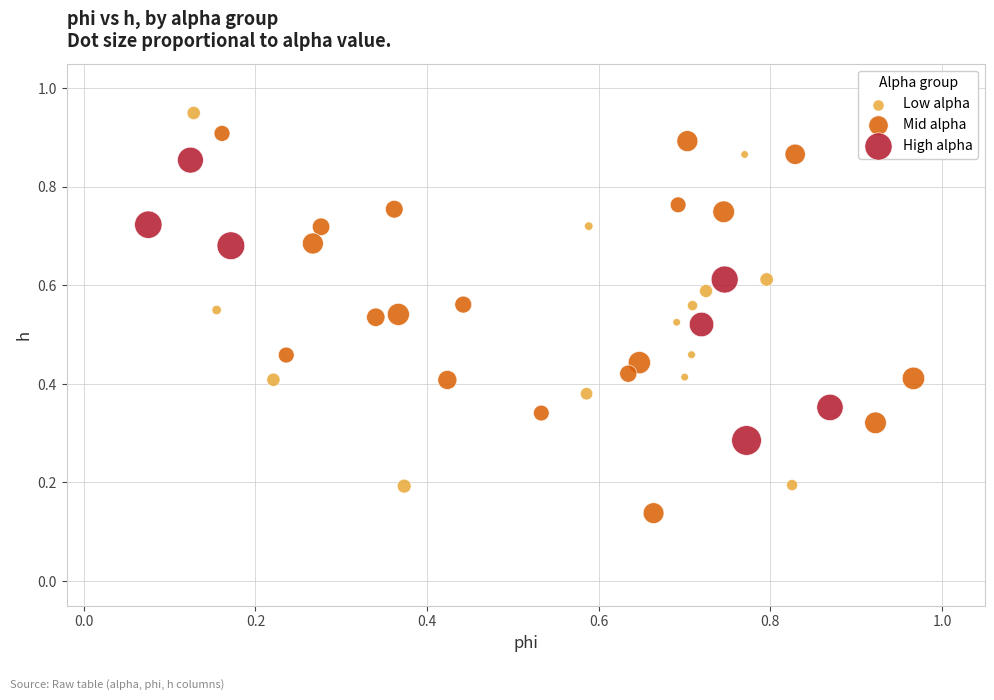

Which series reaches the minimum Y coordinate?

Mid alpha